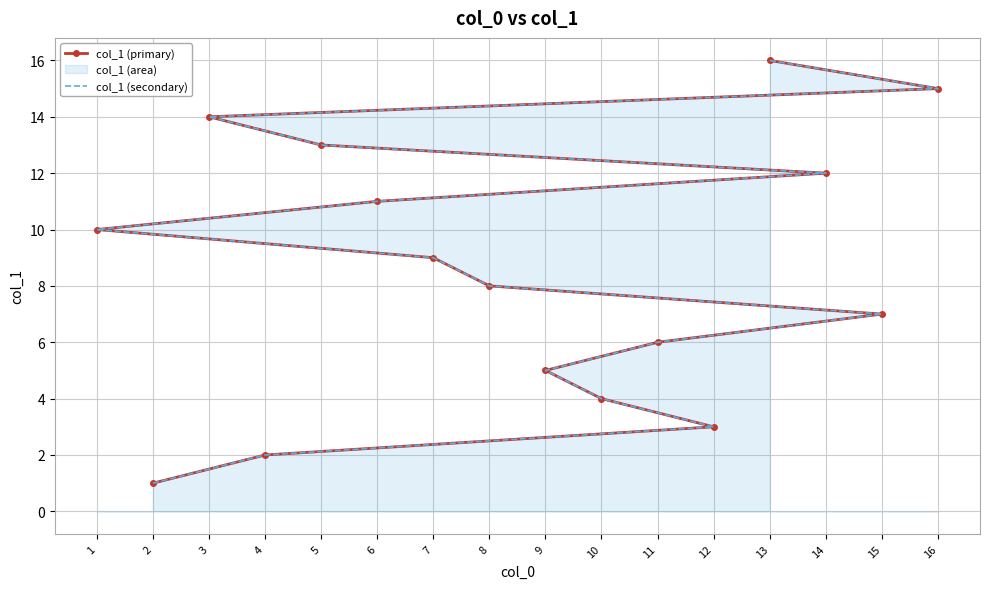

What is the maximum value shown in the chart?

16